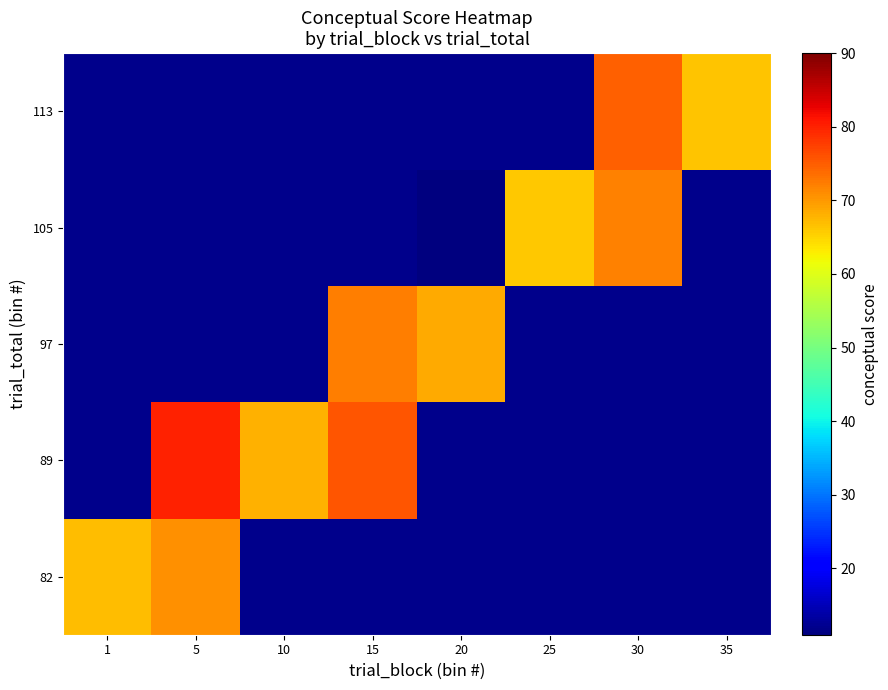

At 35, list the series in order from largest to smallest.

82, 89, 97, 105, 113